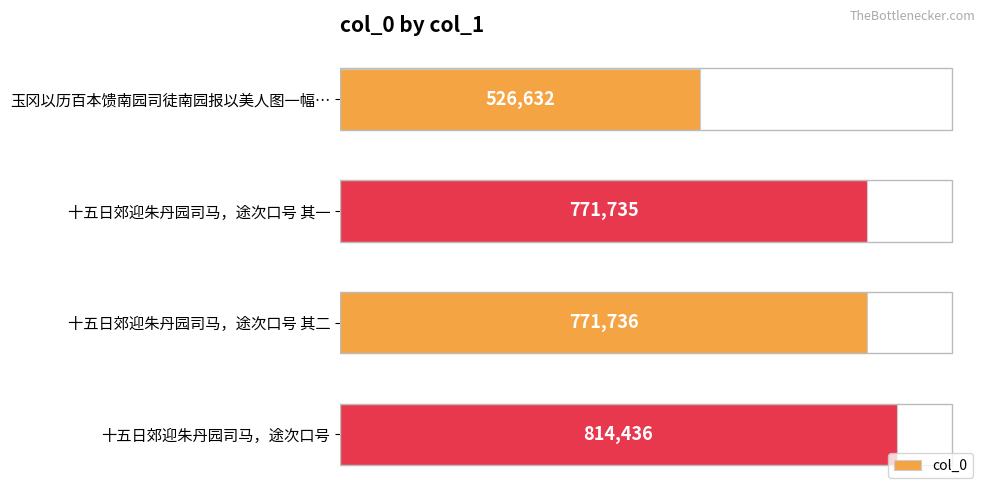

Where is the data nearest to the value 670534?

十五日郊迎朱丹园司马，途次口号 其一